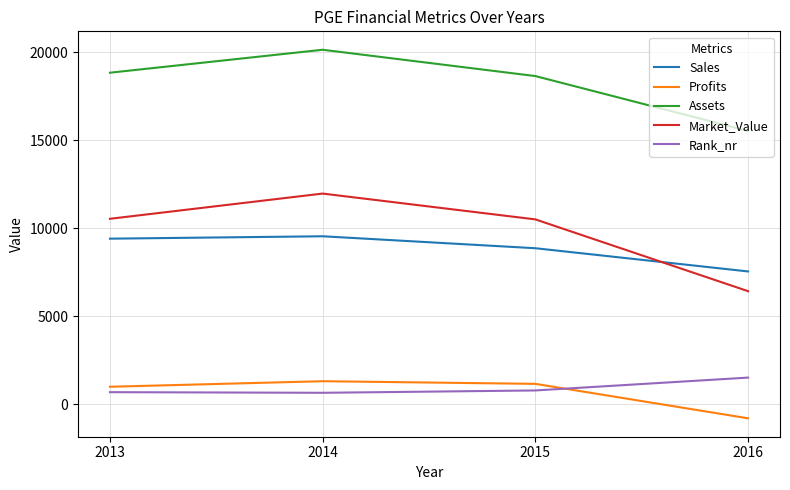

Which series has the largest total across all categories?

Assets